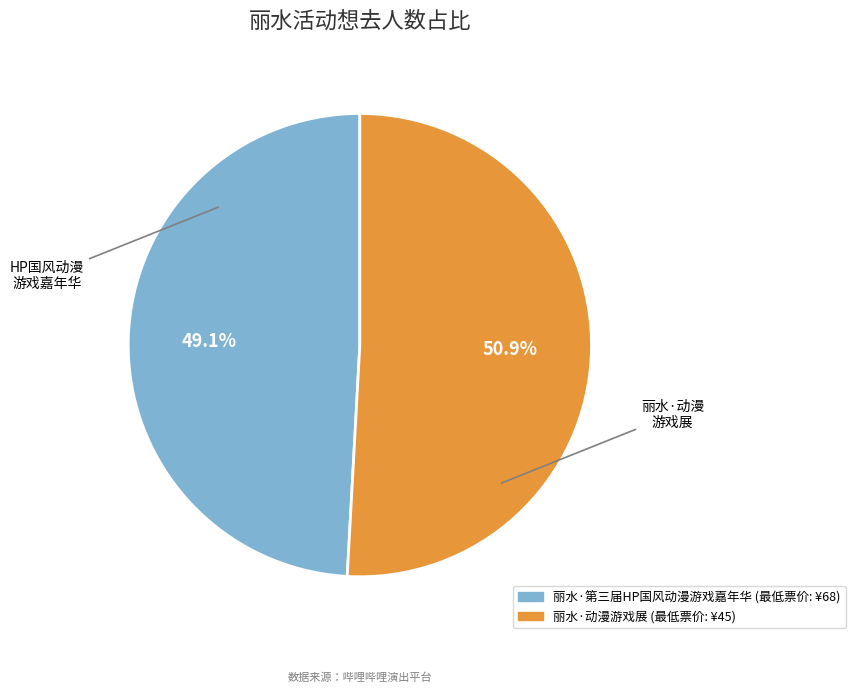

To the nearest percent, what percentage of the pie is 丽水·第三届HP国风动漫游戏嘉年华?

49%